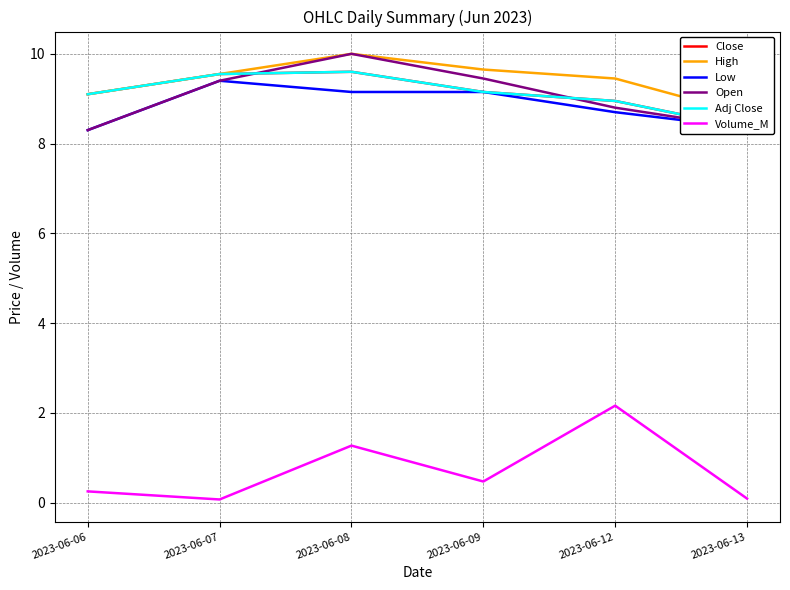

At which category does Volume_M reach its first local valley?

2023-06-07